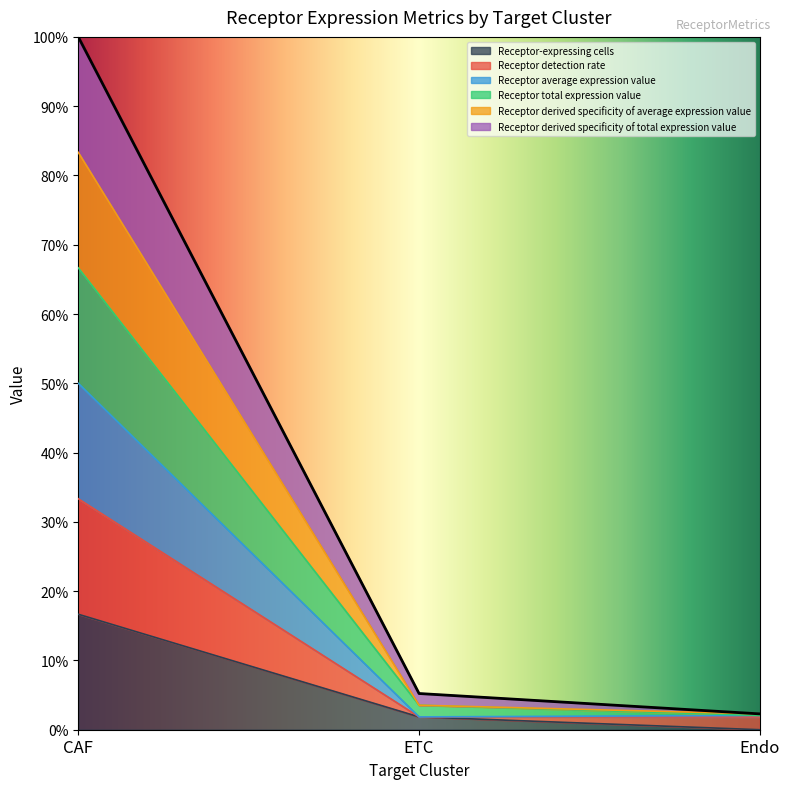

The value of Receptor derived specificity of average expression value at ETC is 0.0. True or false?

True